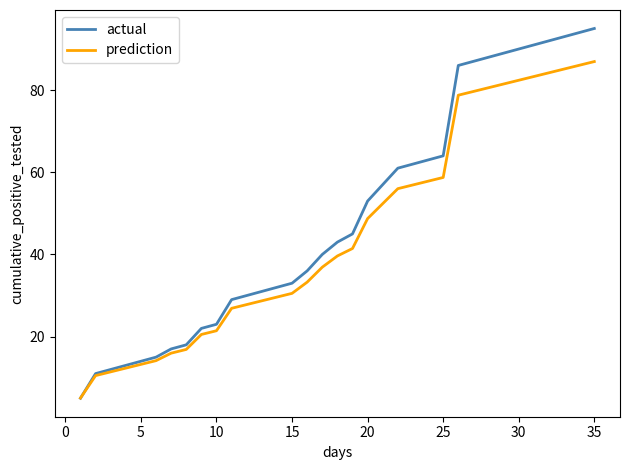

Which series has the largest range (max minus min)?

actual